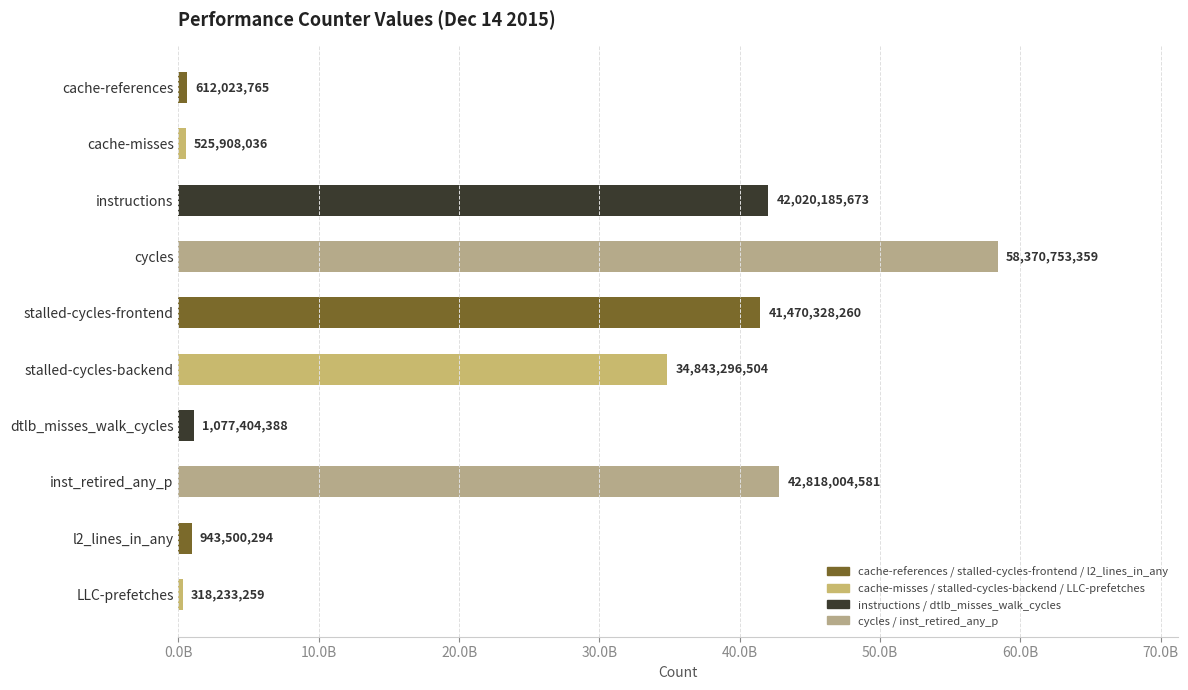

What is the difference between the maximum and second lowest values?

57844845323